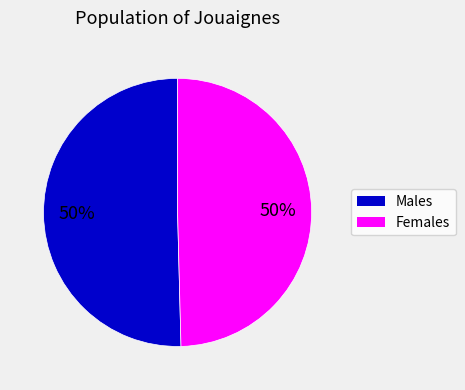

To the nearest percent, what is the average slice percentage?

50%